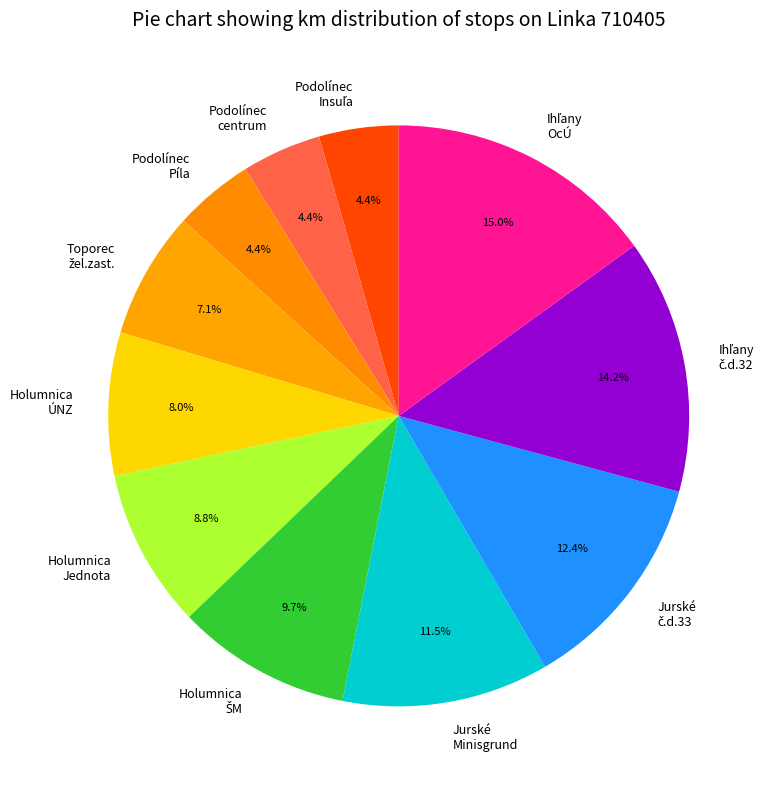

Count the number of slices in the pie.

11